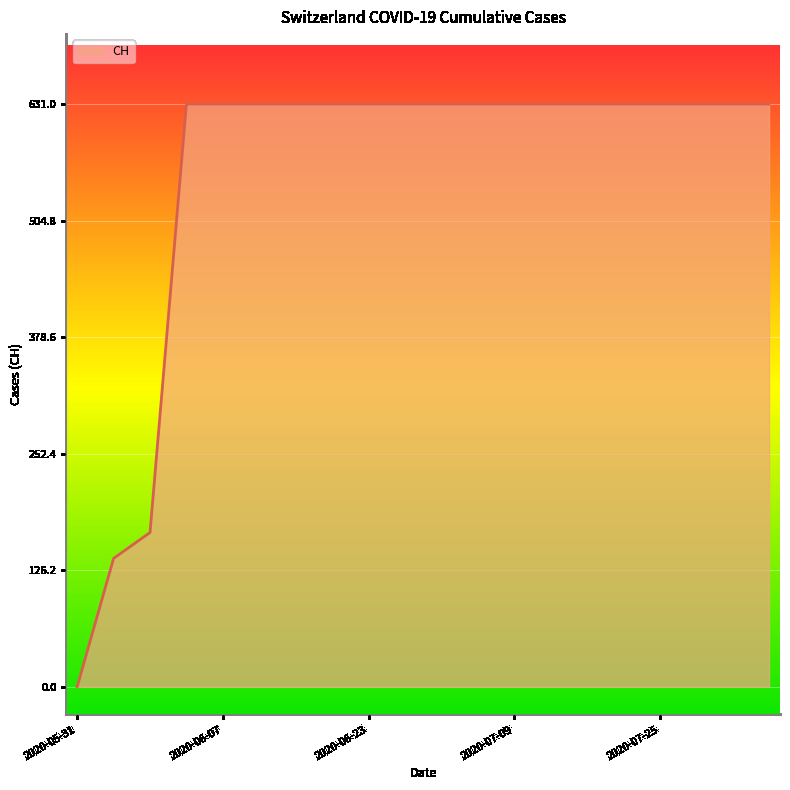

What is the difference between the maximum and minimum values?

631